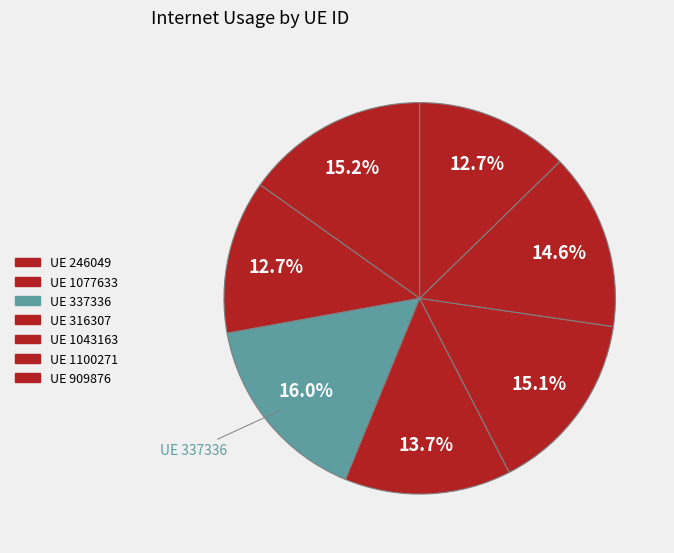

What is the largest slice in the pie chart?

337336